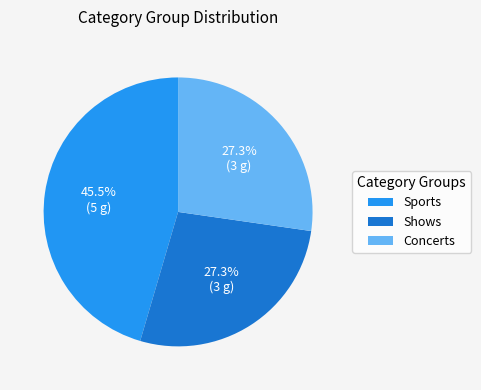

To the nearest percent, what is the average slice percentage?

33%